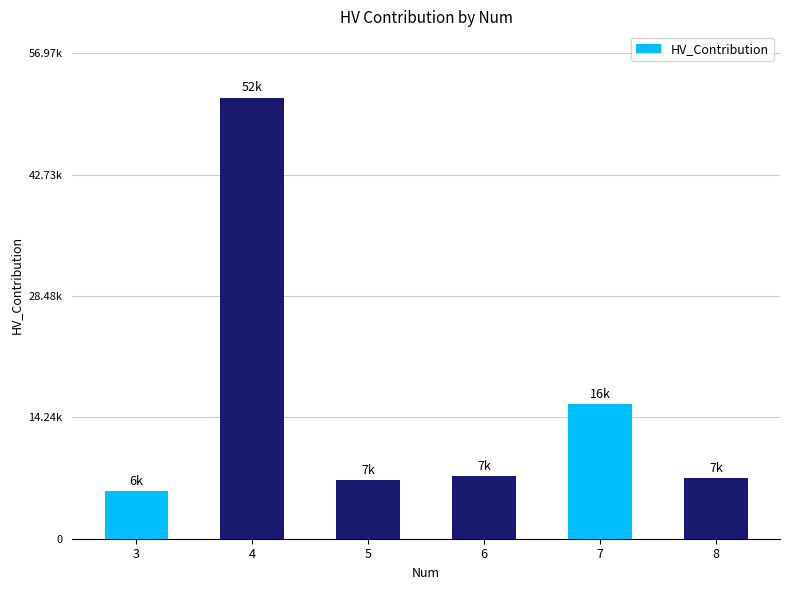

Are the bars horizontal?

No